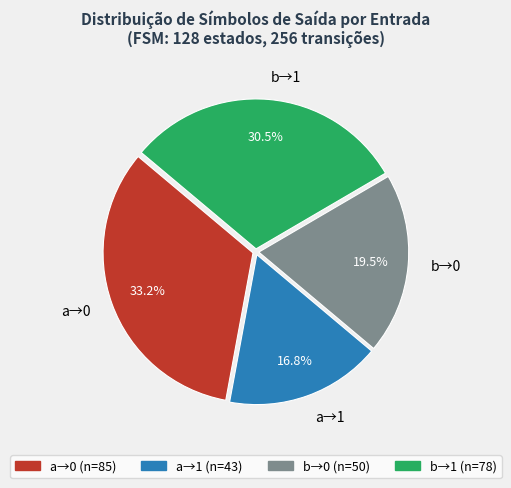

Rank the categories by value from highest to lowest.

a→0, b→1, b→0, a→1